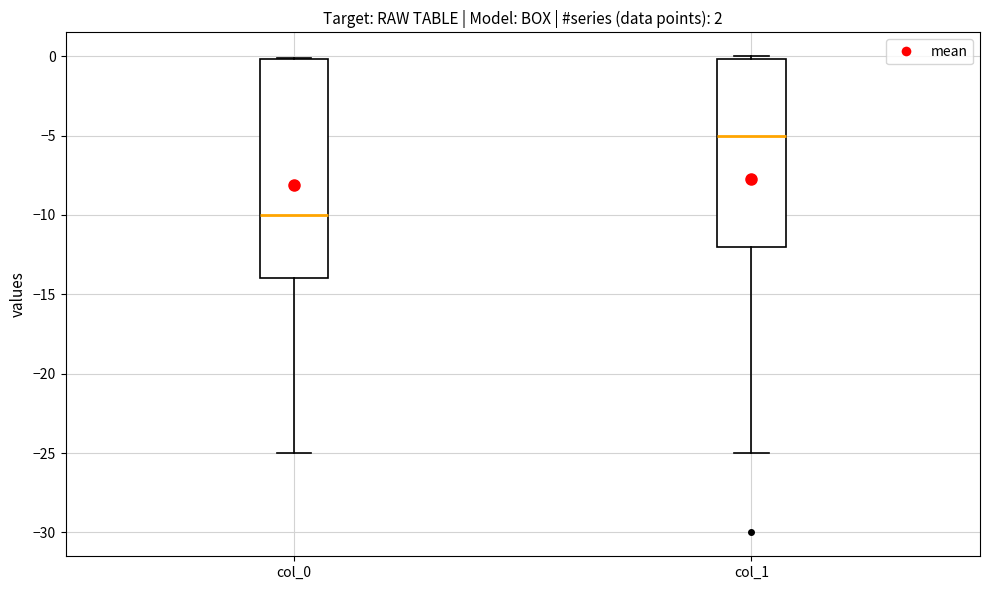

Reading left to right, read every box against the y-axis: the position of its median line, the range the box covers, and the ends of its whiskers. The values are not printed on the chart, so give them approximately, as read against the axis.

col_0: median -10, box -14 to 0, whiskers -25 to 0
col_1: median -5, box -12 to 0, whiskers -25 to 0 (just above the box's upper edge)